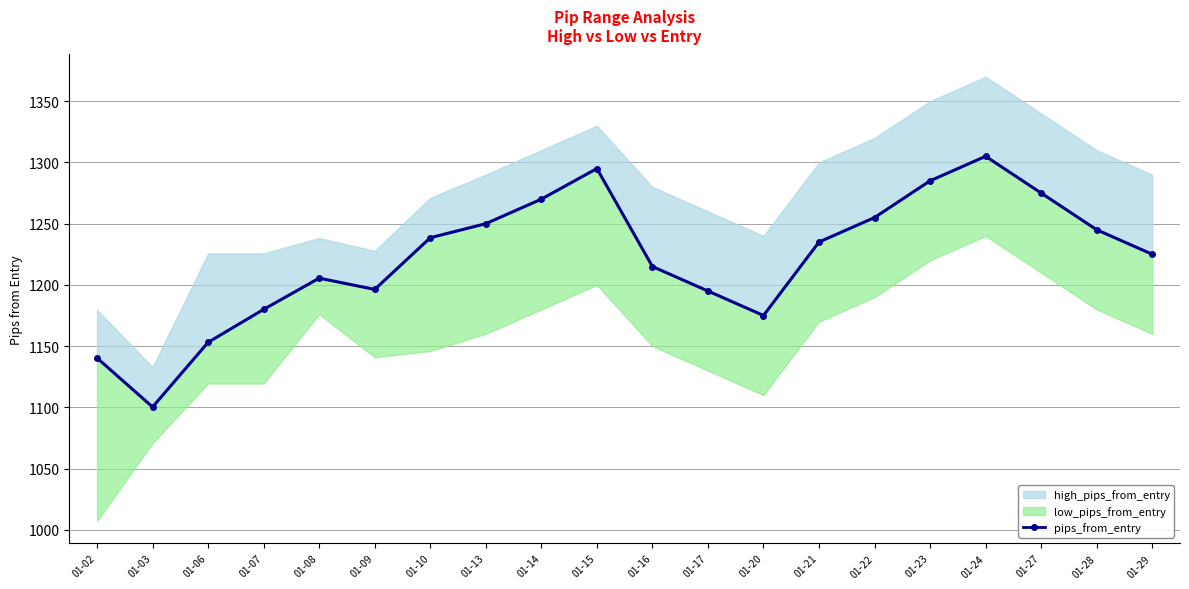

What is the value of the 3rd point from the left?

1153.1